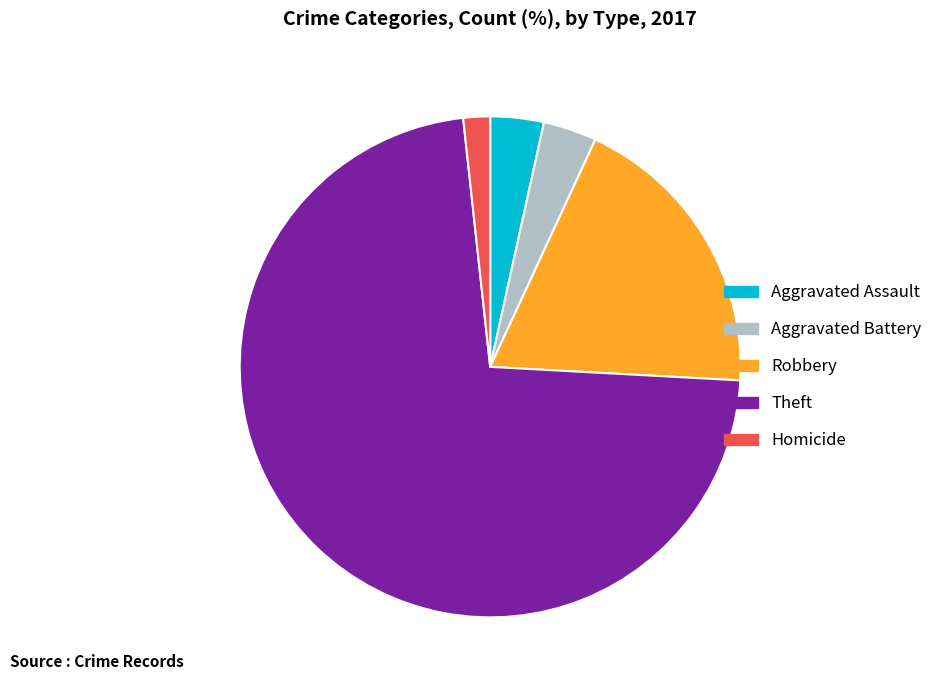

Is there a majority slice in this chart?

Yes